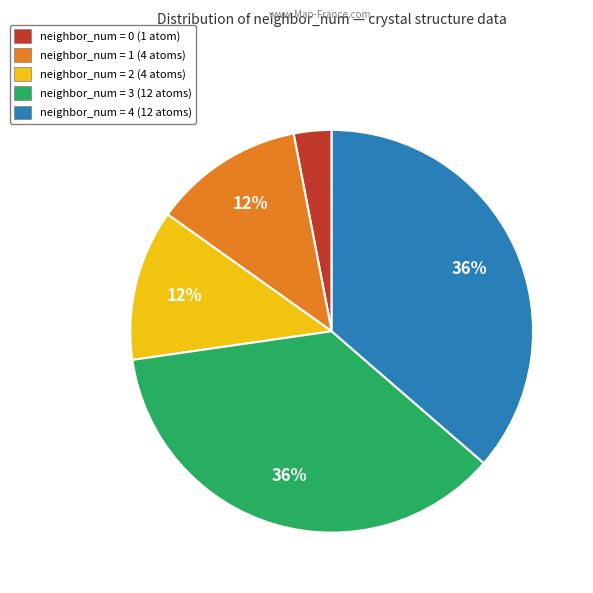

Is there any slice that represents more than half of the pie?

No